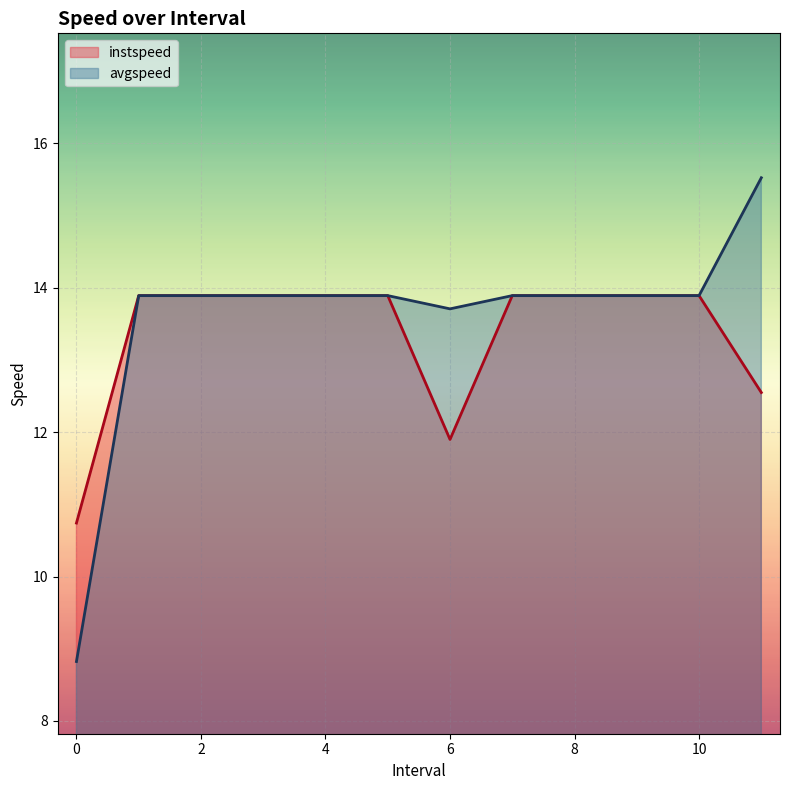

What is the label of the 11th point from the right?

1.0